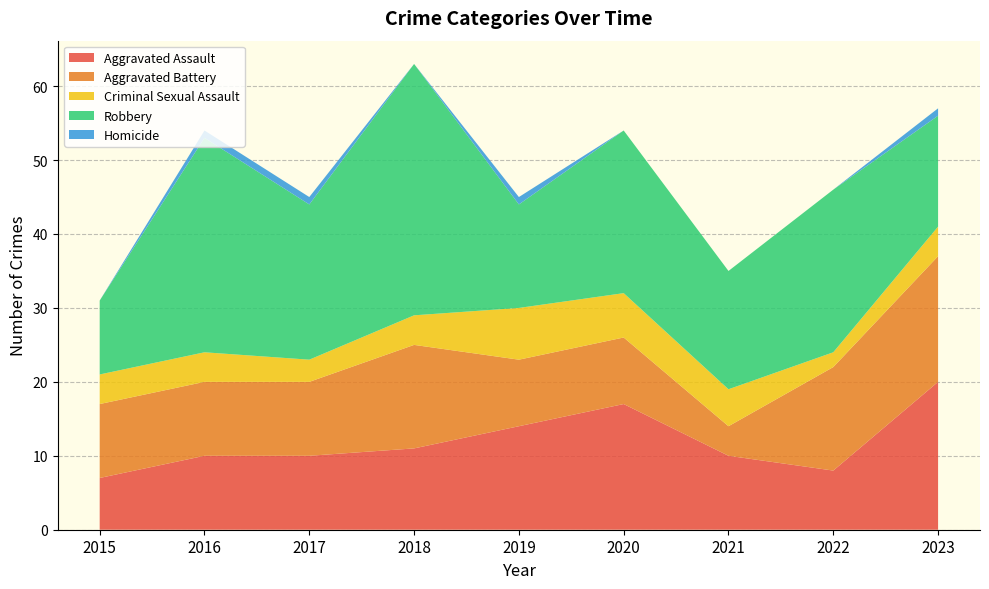

Reading left to right, transcribe all the data shown in this chart.

Aggravated Assault: 7	10	10	11	14	17	10	8	20
Aggravated Battery: 10	10	10	14	9	9	4	14	17
Criminal Sexual Assault: 4	4	3	4	7	6	5	2	4
Robbery: 10	29	21	34	14	22	16	22	15
Homicide: 0	1	1	0	1	0	0	0	1